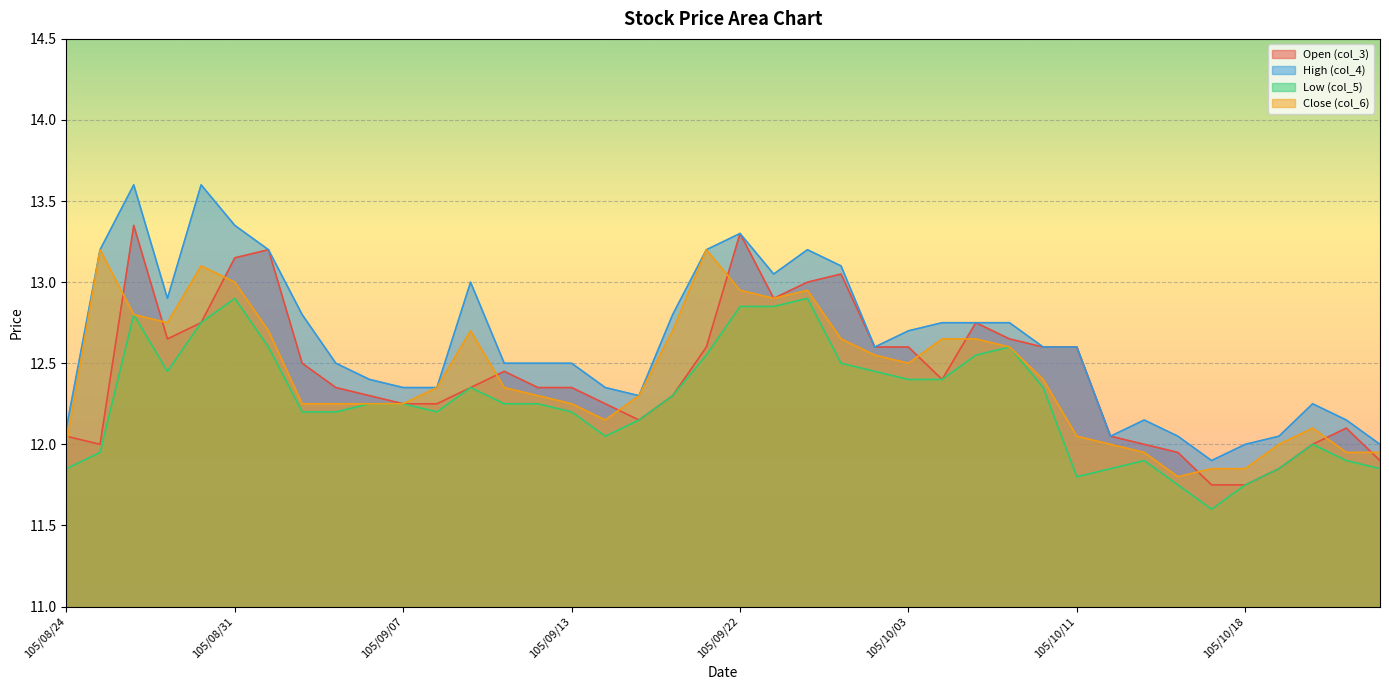

True or false: col_4 and col_5 cross at least once.

False